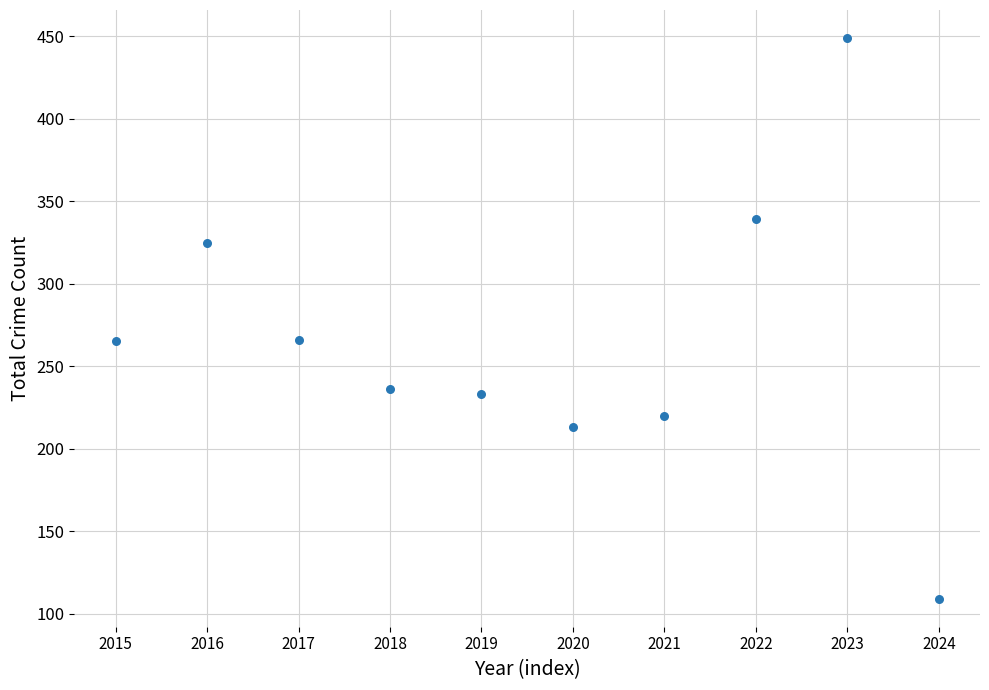

What is the average Y value?

266